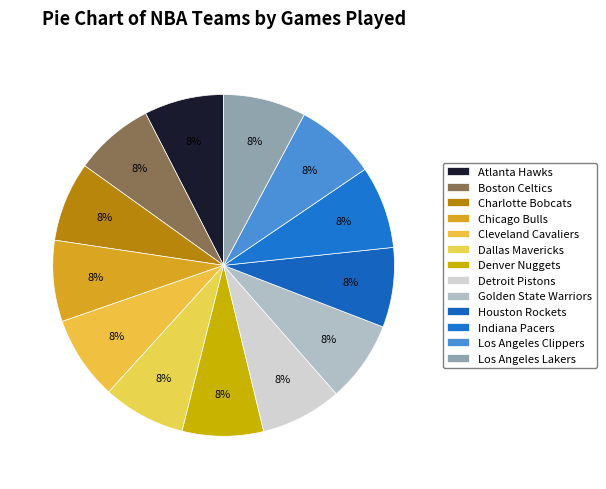

Which has a higher value, Dallas Mavericks or Denver Nuggets?

Dallas Mavericks